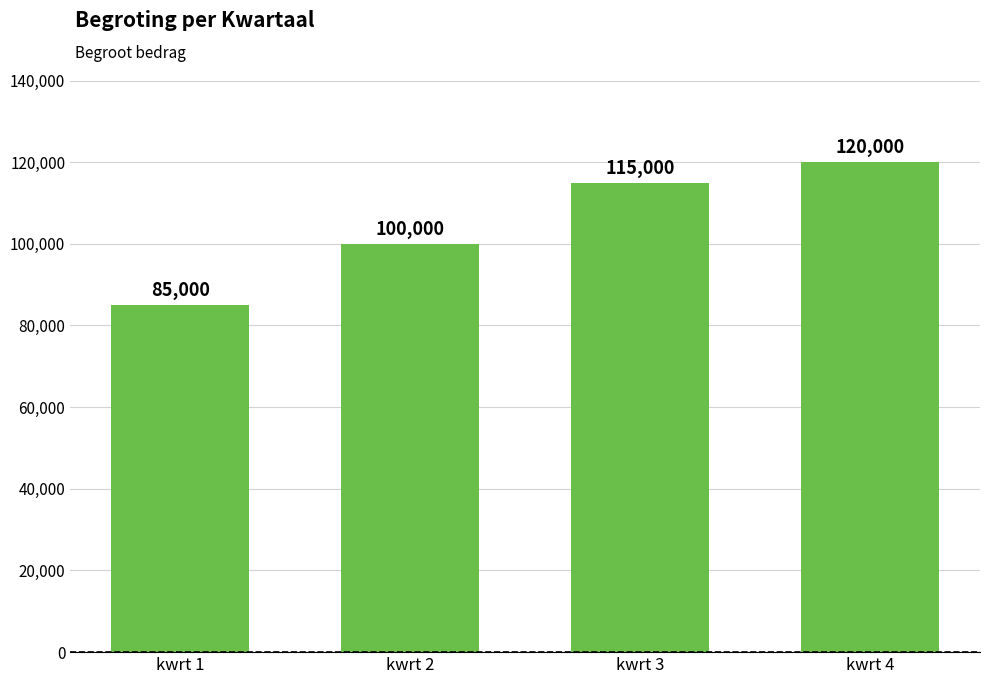

What is the ratio of the value at kwrt 2 to the value at kwrt 3?

0.9